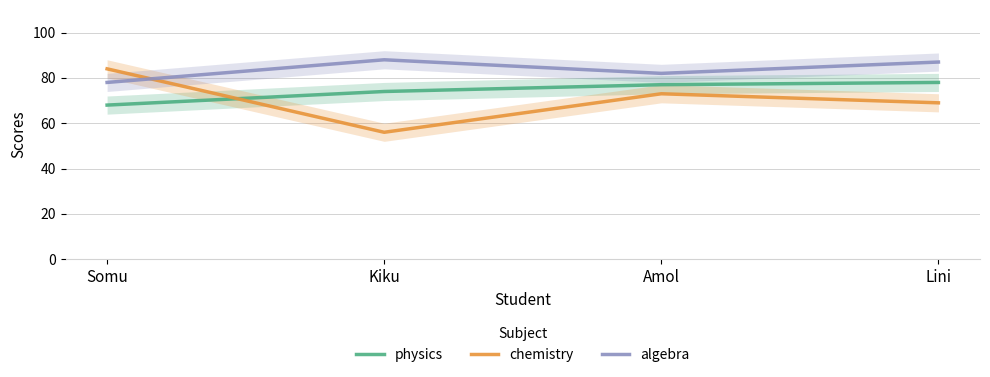

How many distinct data groups are displayed?

3